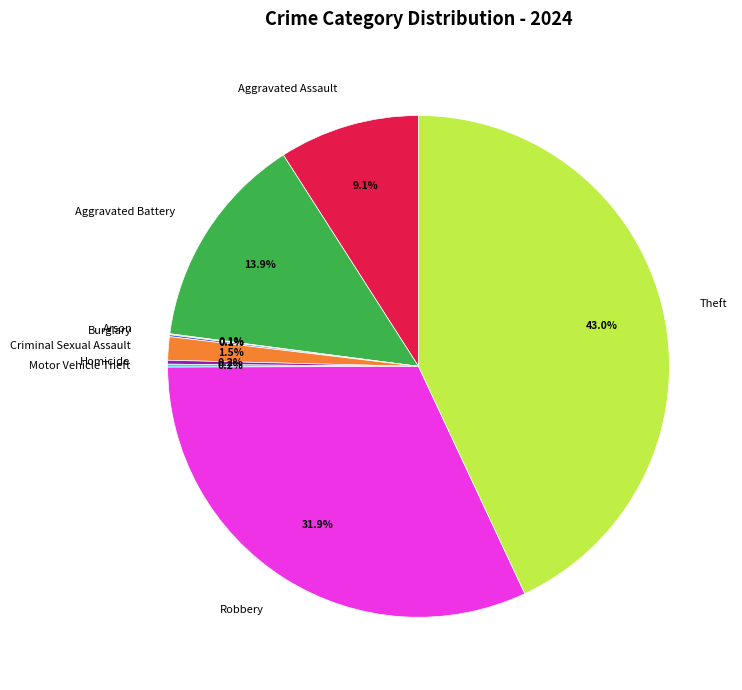

Which category has the biggest portion of the pie?

Theft